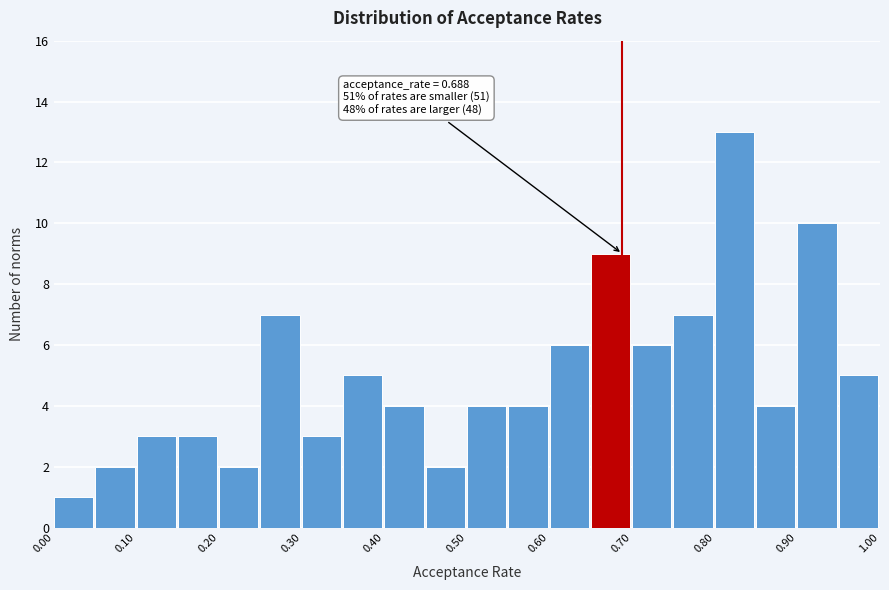

Which range on the x-axis has the tallest bar?

0.80 to 0.85